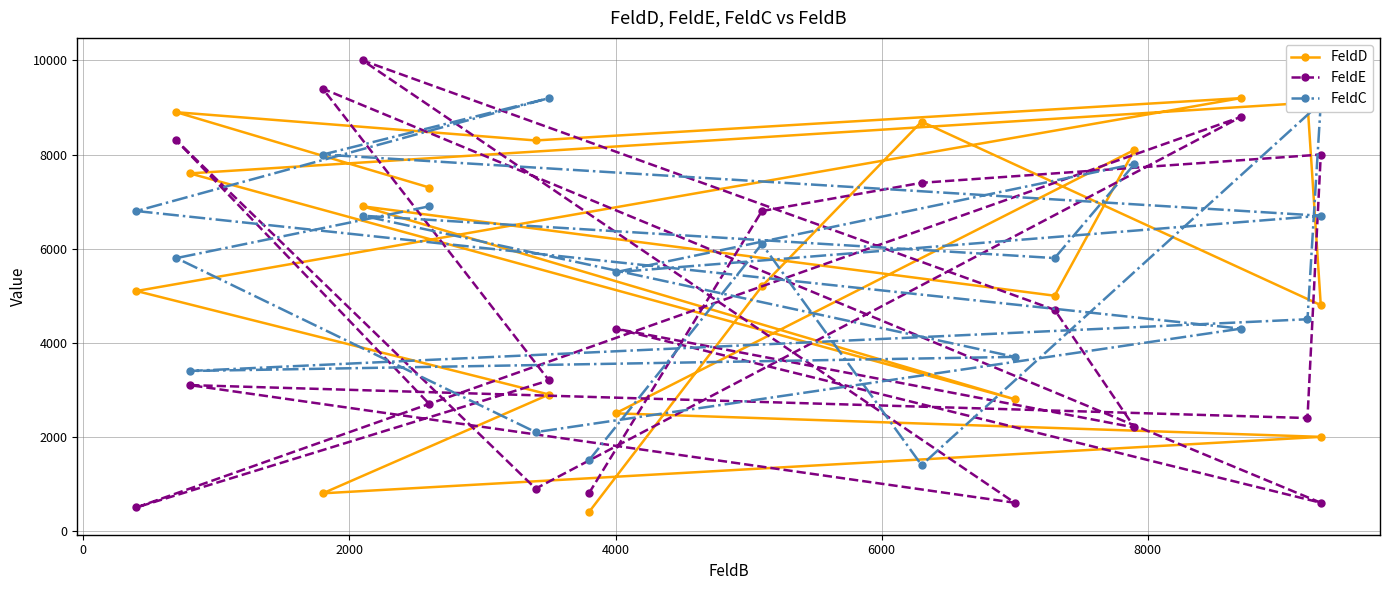

Rank the series by their maximum value, from highest to lowest.

FeldE, FeldD, FeldC